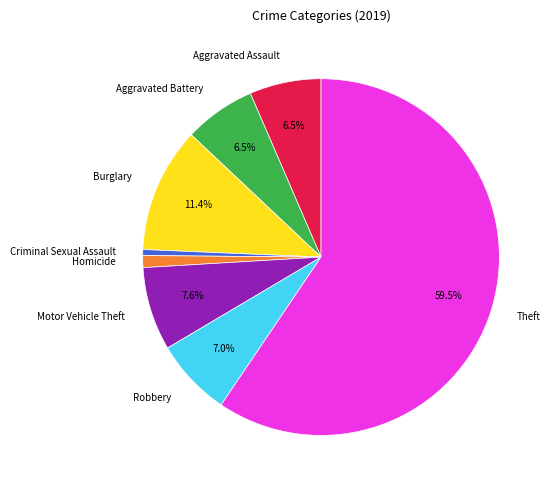

Combined, do Motor Vehicle Theft and Burglary account for over 50%?

No